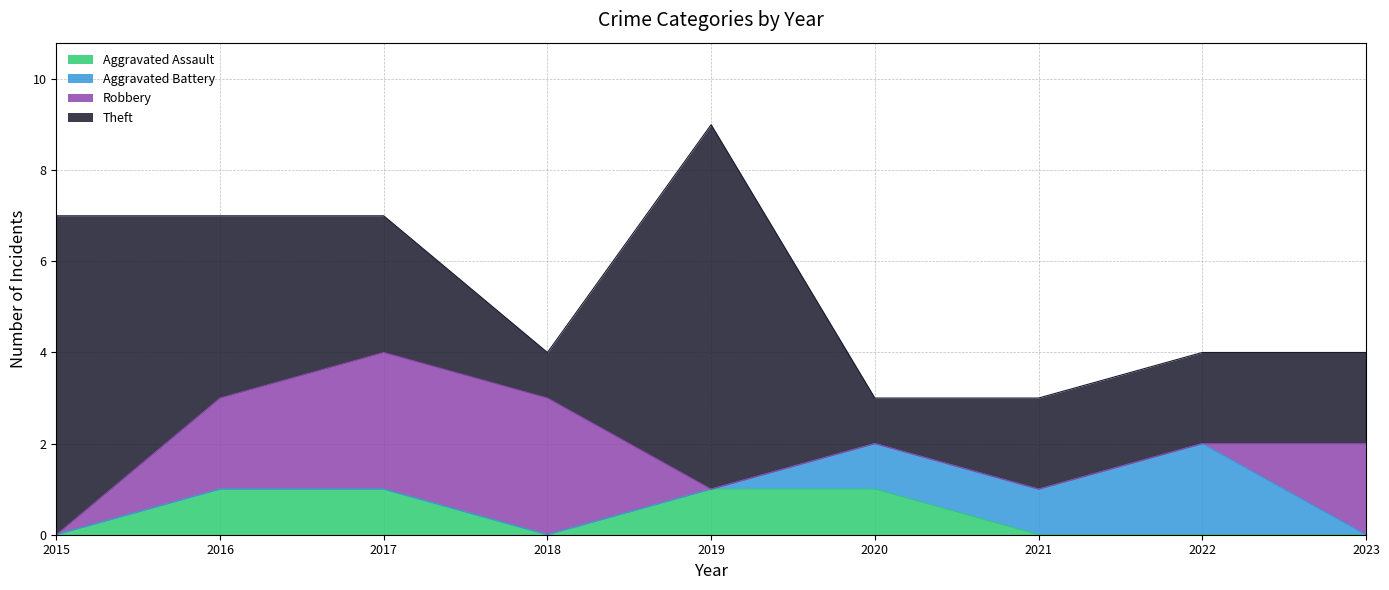

True or false: Theft and Aggravated Battery cross at least once.

False